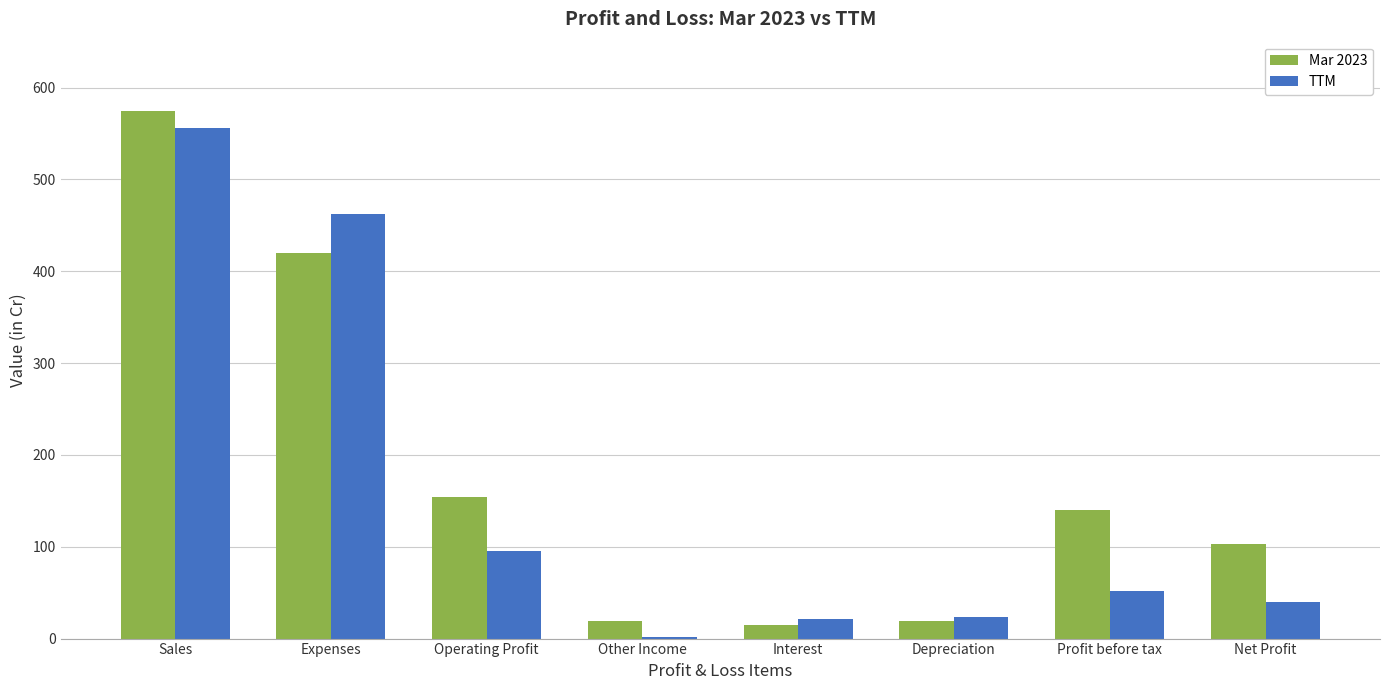

At which category is the sum across all series the highest?

Sales